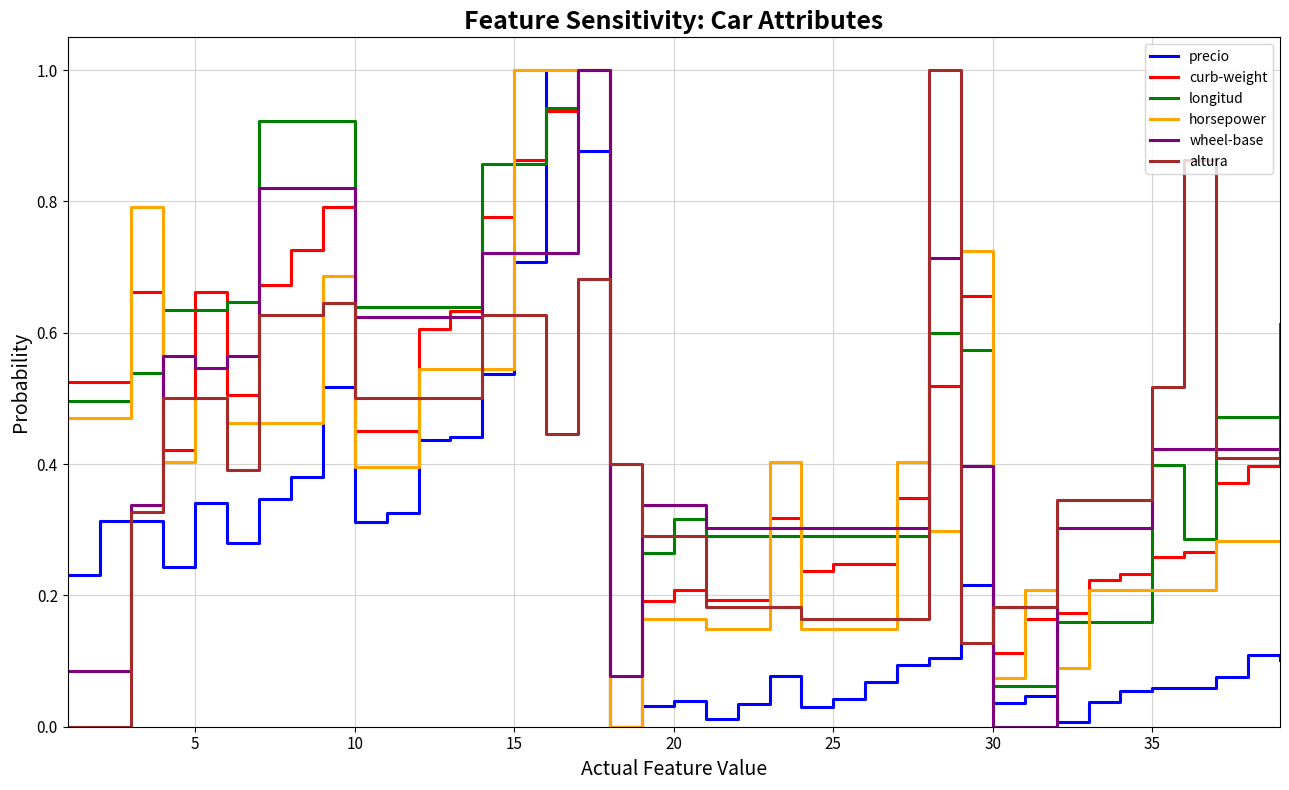

What is the highest value of the horsepower series?

1.0